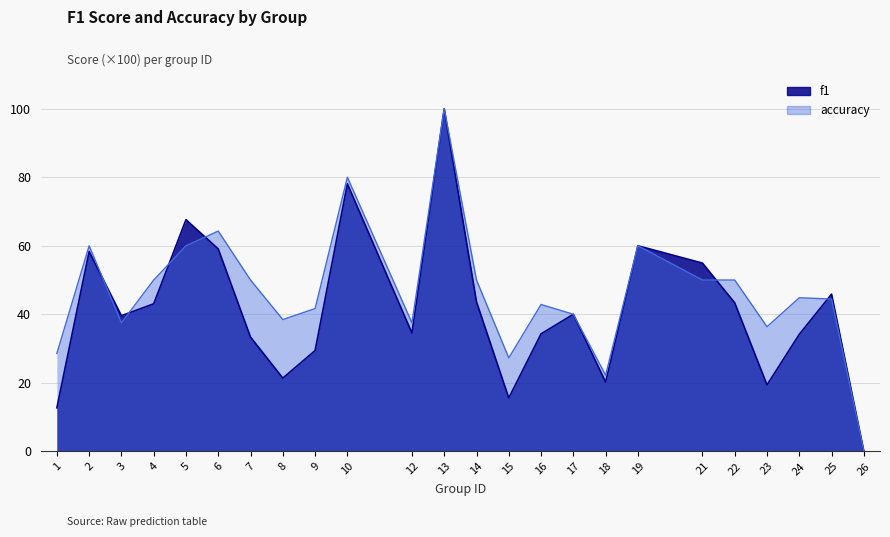

Reading left to right, list all the values displayed in this chart.

f1: 12.7	58.3	39.6	43.1	67.6	59.1	33.3	21.4	29.4	78.1	34.5	100.0	43.6	15.6	34.3	40.0	20.2	60.0	54.9	43.3	19.4	34.2	45.9	0.0
accuracy: 28.6	60.0	37.5	50.0	60.0	64.3	50.0	38.5	41.7	80.0	37.5	100.0	50.0	27.3	42.9	40.0	22.2	60.0	50.0	50.0	36.4	44.8	44.4	0.0